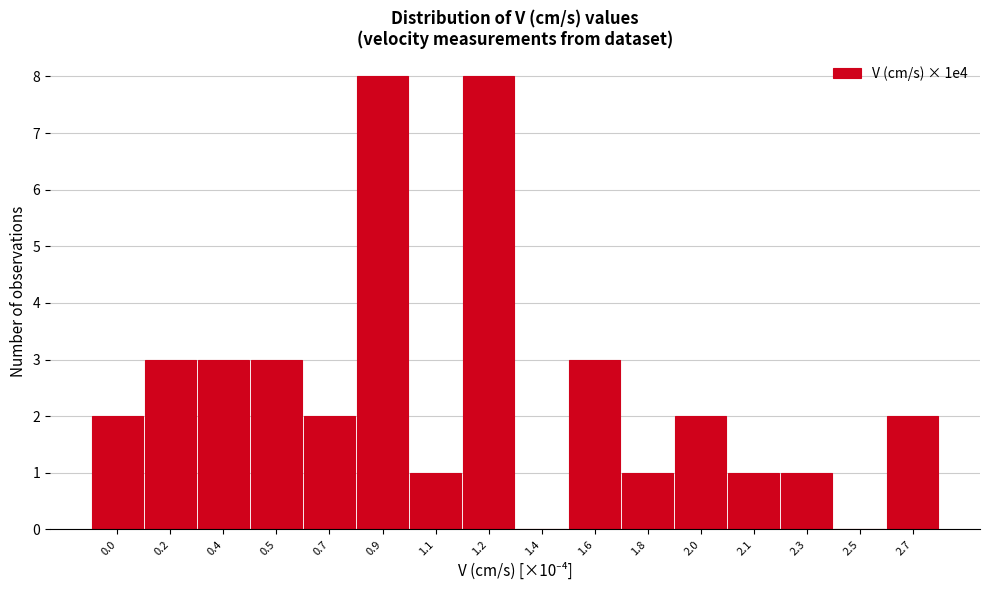

Reading left to right, transcribe all the data shown in this chart.

0.0=2	0.2=3	0.4=3	0.5=3	0.7=2	0.9=8	1.1=1	1.2=8	1.4=0	1.6=3	1.8=1	2.0=2	2.1=1	2.3=1	2.5=0	2.7=2